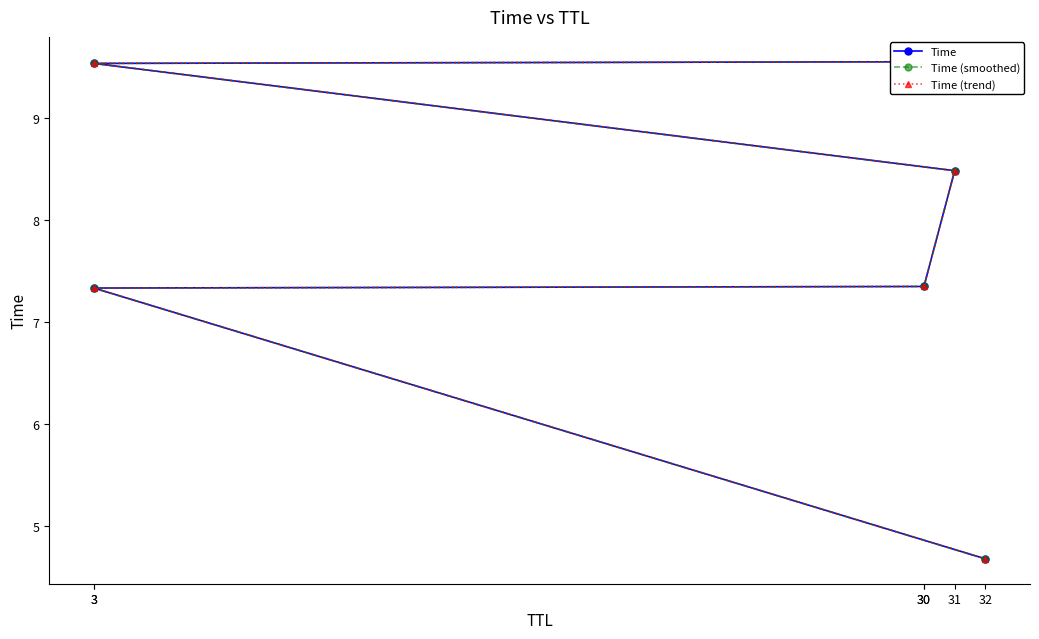

True or false: Time and Time (trend) intersect in this chart.

False